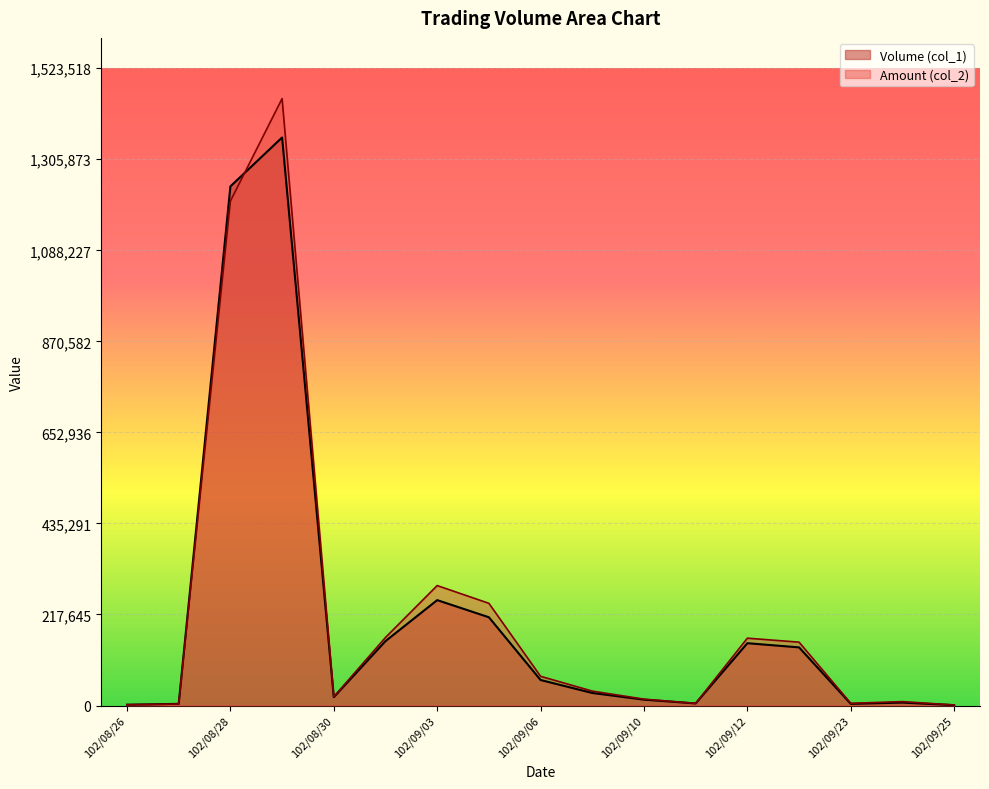

How many lines are shown in the chart?

2